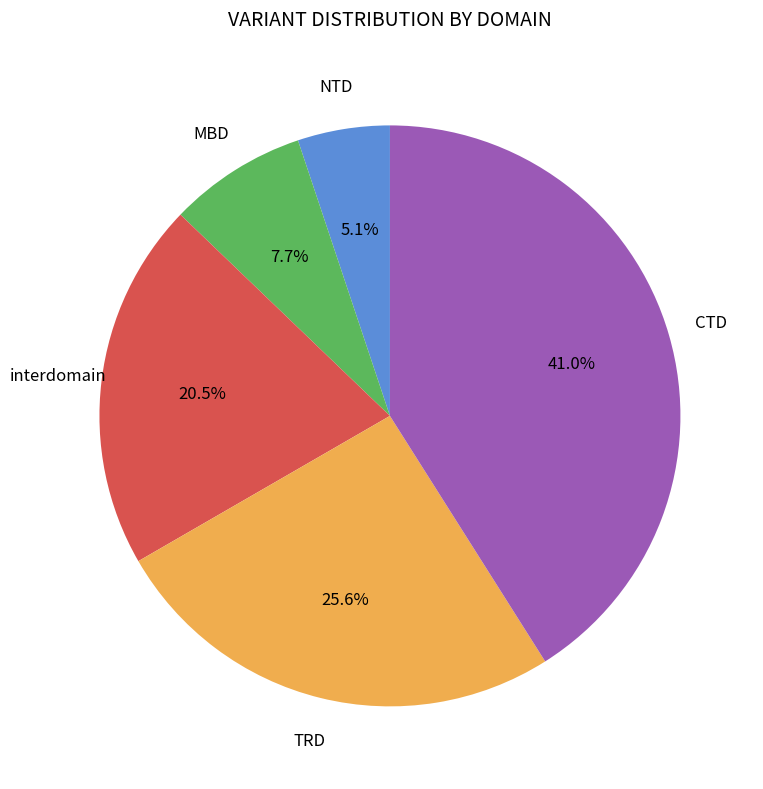

Is there a majority slice in this chart?

No